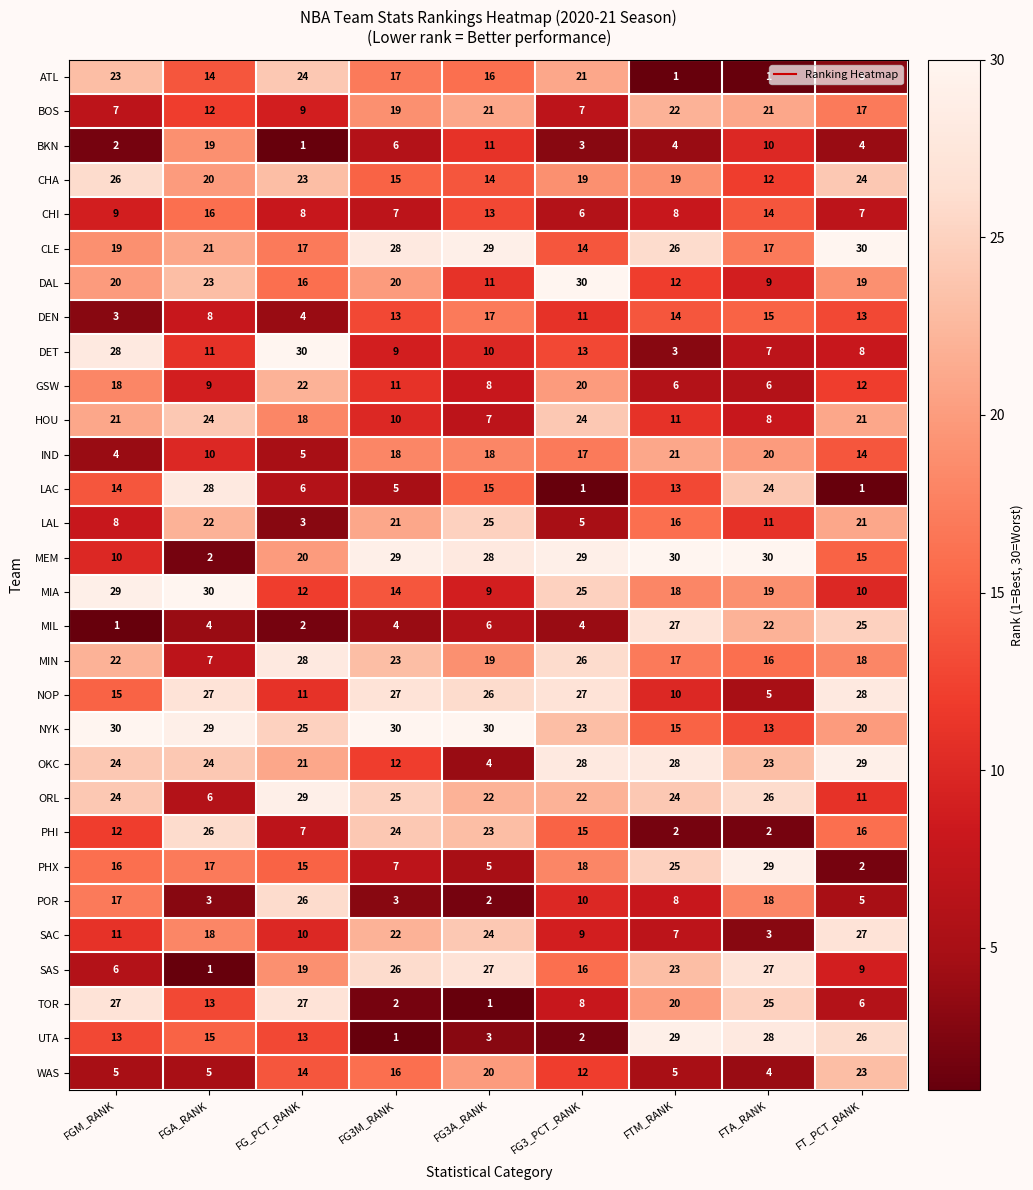

What value does the UTA series have at FGA_RANK?

15